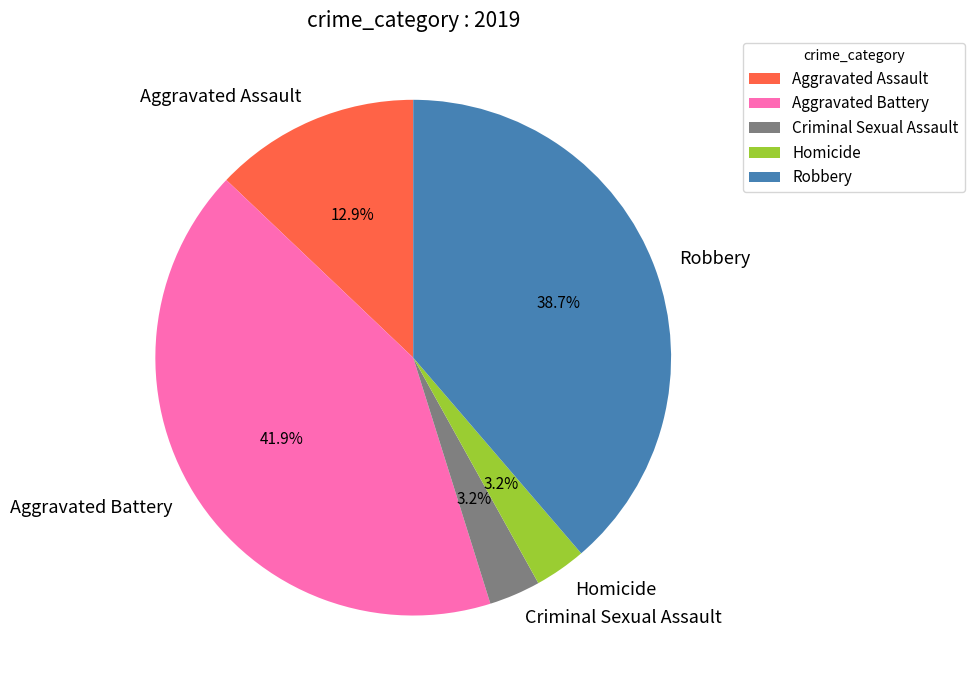

Is there a majority slice in this chart?

No